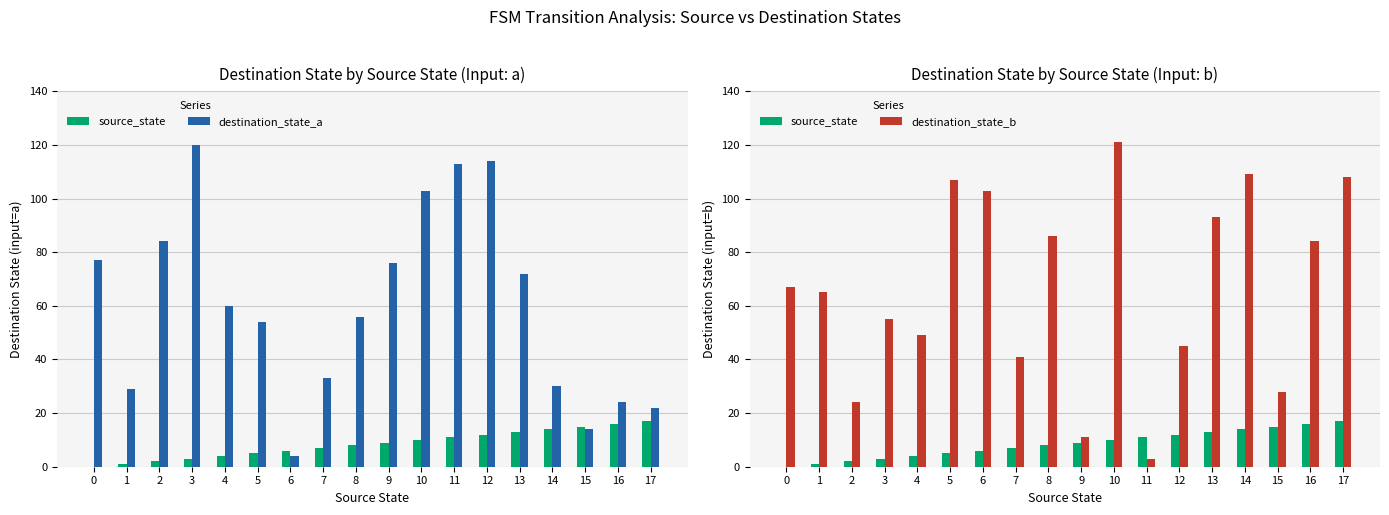

Are the bars horizontal?

No